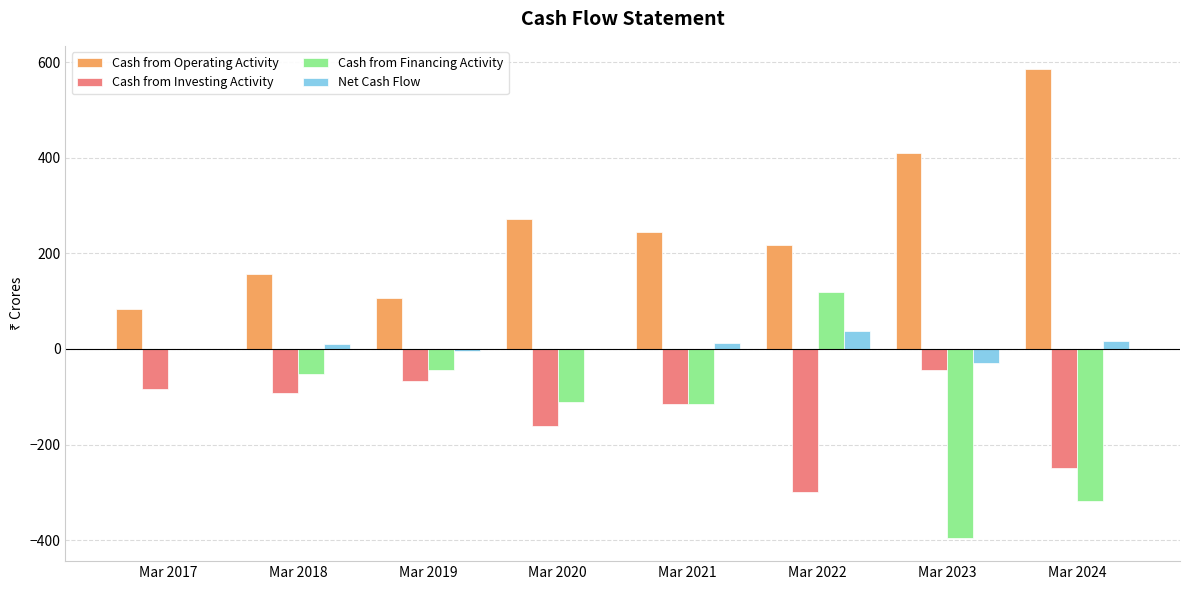

What is the spread (max minus min) of values at Mar 2021?

360